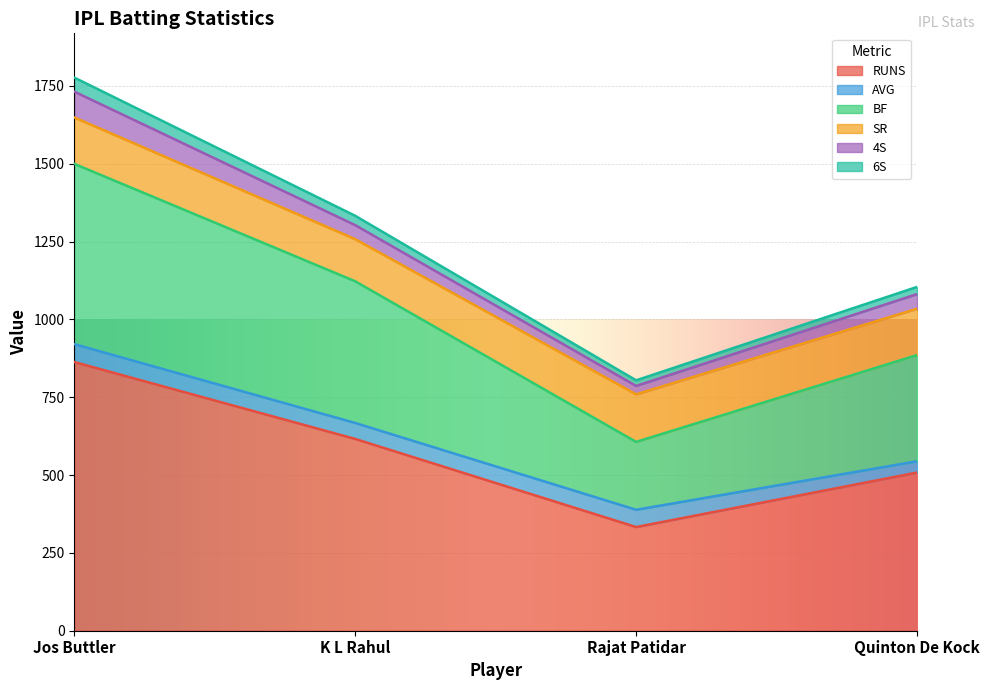

At which category is the sum across all series the highest?

Jos Buttler